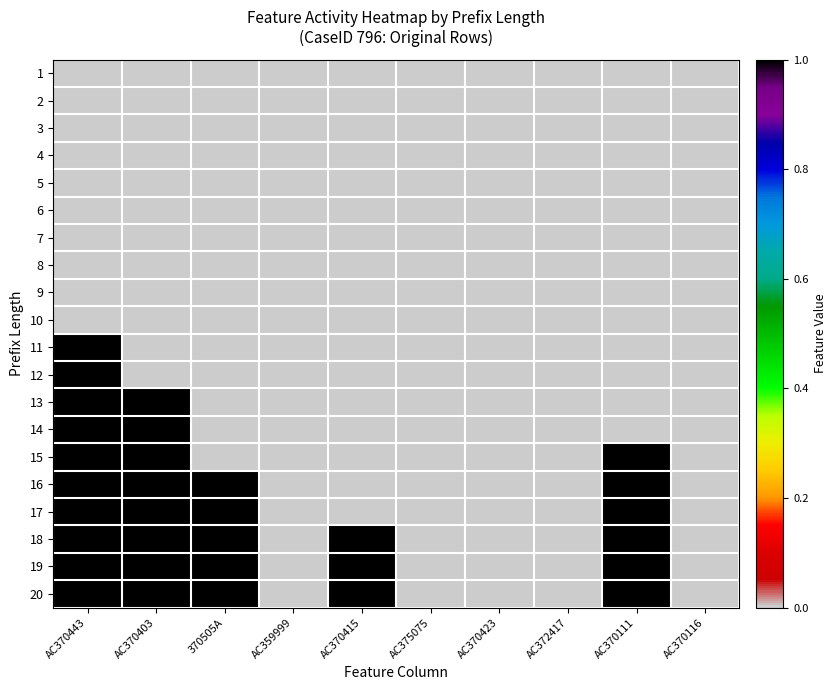

How many series are shown in this chart?

20